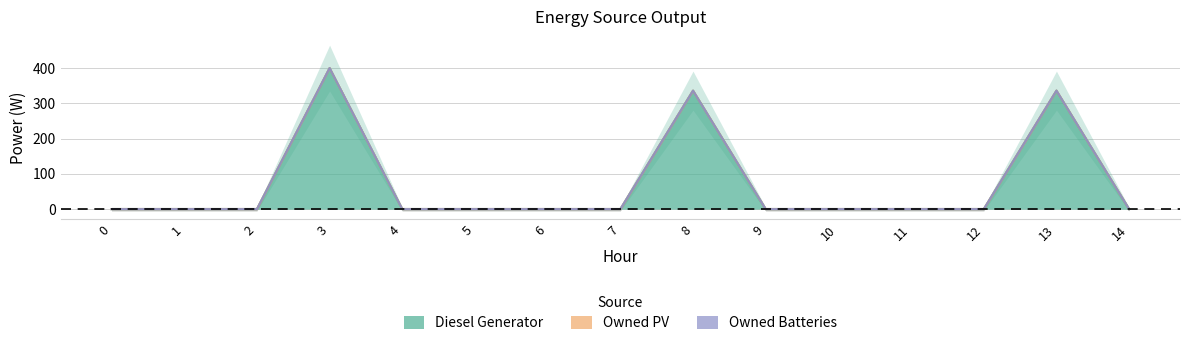

True or false: Owned Batteries and Diesel Generator intersect in this chart.

False